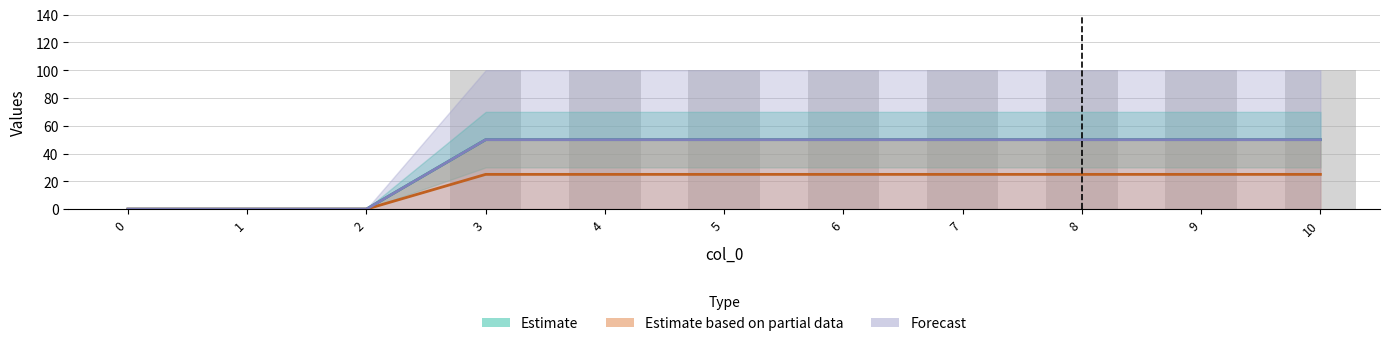

What is the value of the 1 bar at the 10th from the left?

50